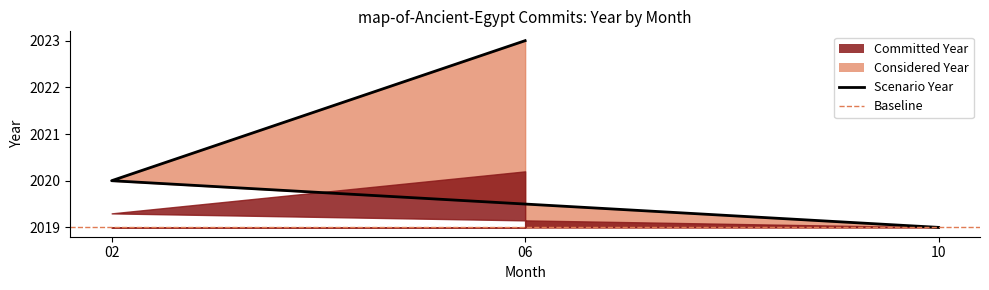

What is the ratio of the value at 02 to the value at 06?

1.0